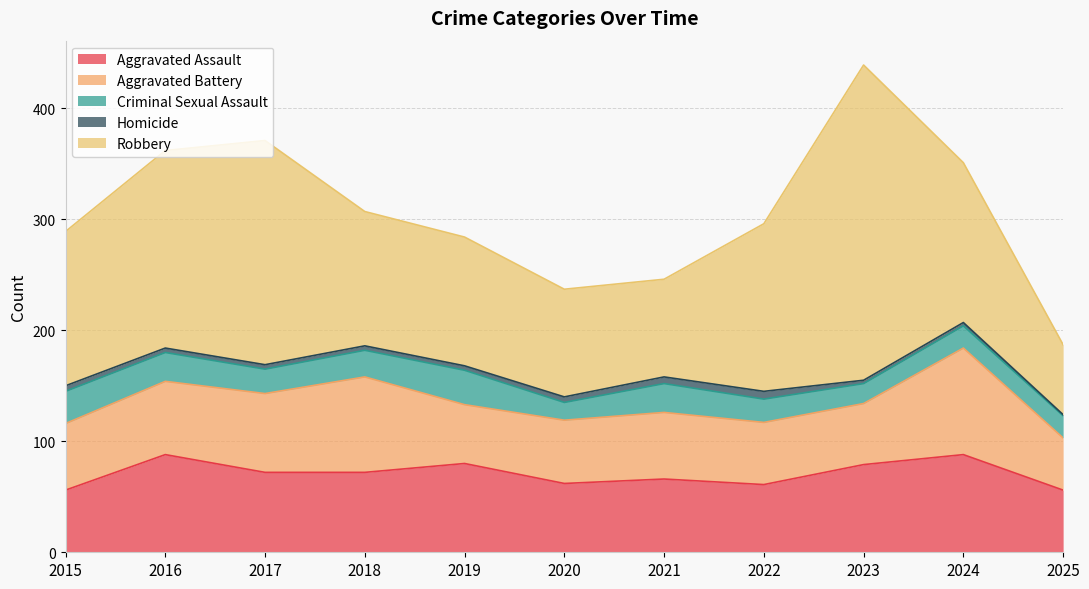

What is the greatest value displayed?

284